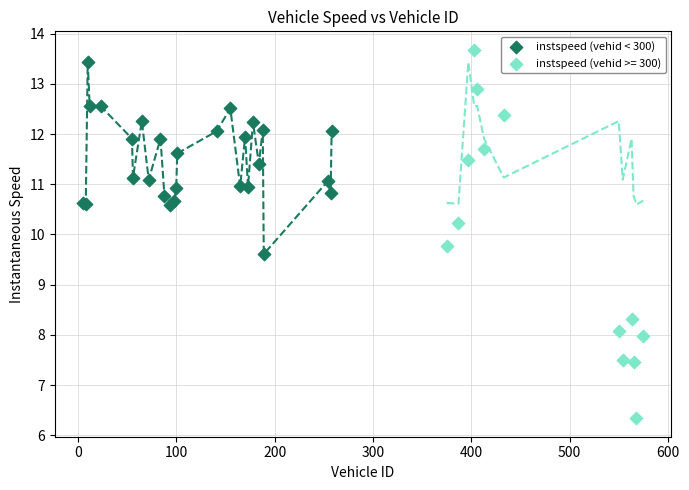

Which series has the widest spread of Y values?

instspeed (vehid >= 300)